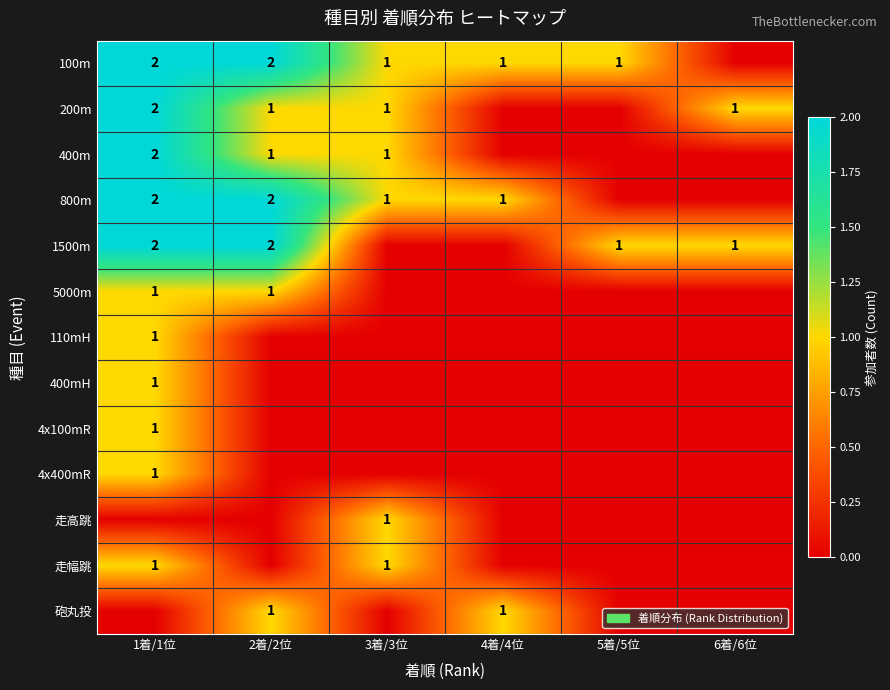

The 走幅跳 series shows 1 at 1着/1位. True or false?

True